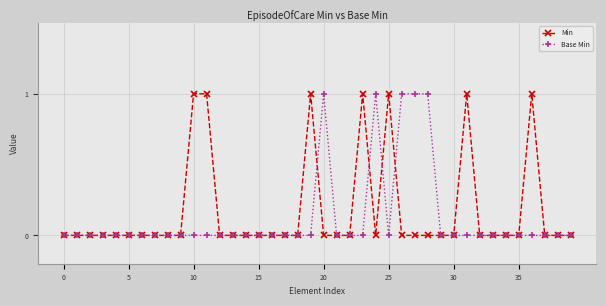

What is the maximum value shown in the chart?

1